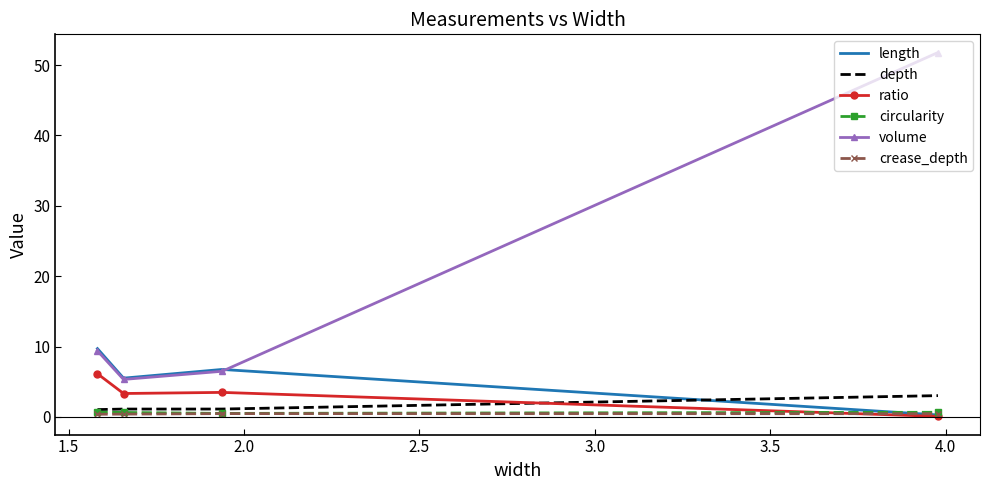

Which series has the widest spread of values?

volume